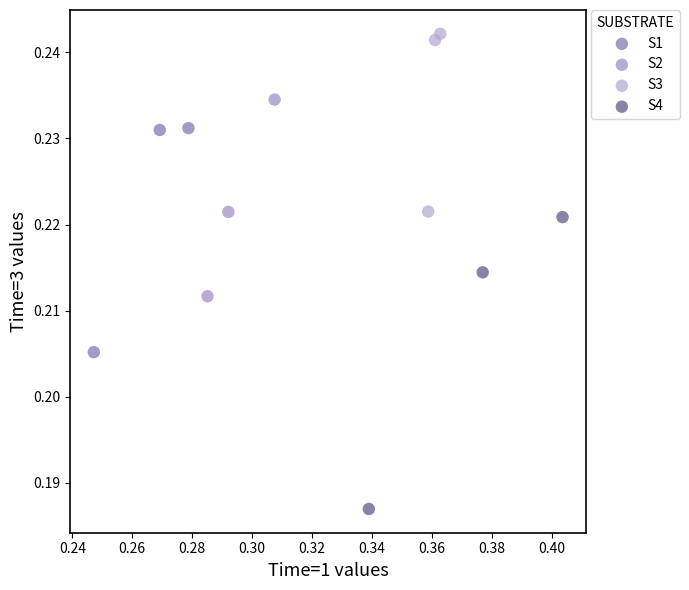

What are all the series names shown in the legend?

S1, S2, S3, S4